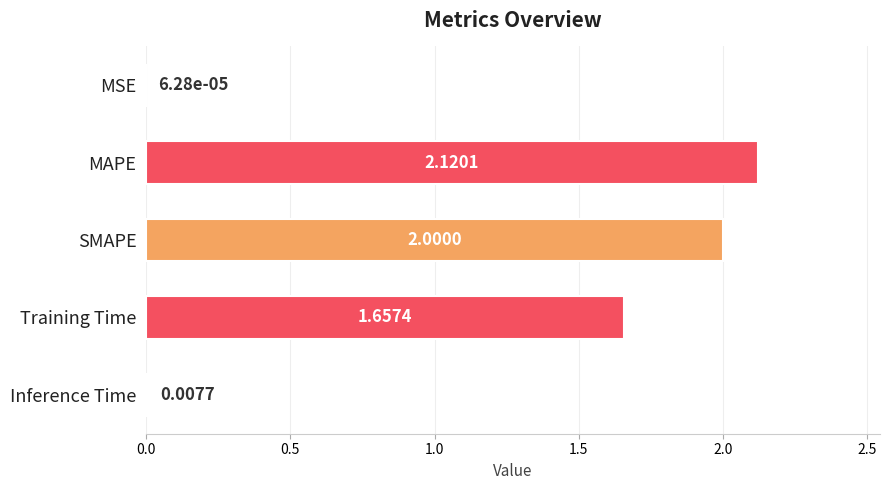

At which category does the chart reach its peak across all series?

MAPE